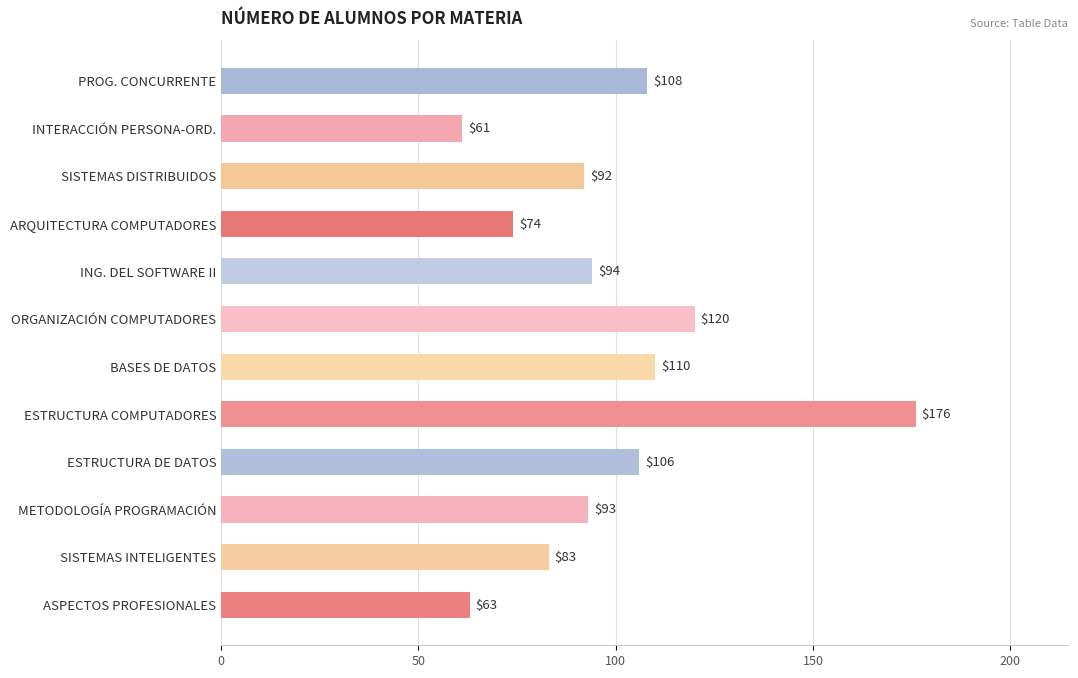

List the labels in order of value, smallest first.

INTERACCIÓN PERSONA-ORD., ASPECTOS PROFESIONALES, ARQUITECTURA COMPUTADORES, SISTEMAS INTELIGENTES, SISTEMAS DISTRIBUIDOS, METODOLOGÍA PROGRAMACIÓN, ING. DEL SOFTWARE II, ESTRUCTURA DE DATOS, PROG. CONCURRENTE, BASES DE DATOS, ORGANIZACIÓN COMPUTADORES, ESTRUCTURA COMPUTADORES